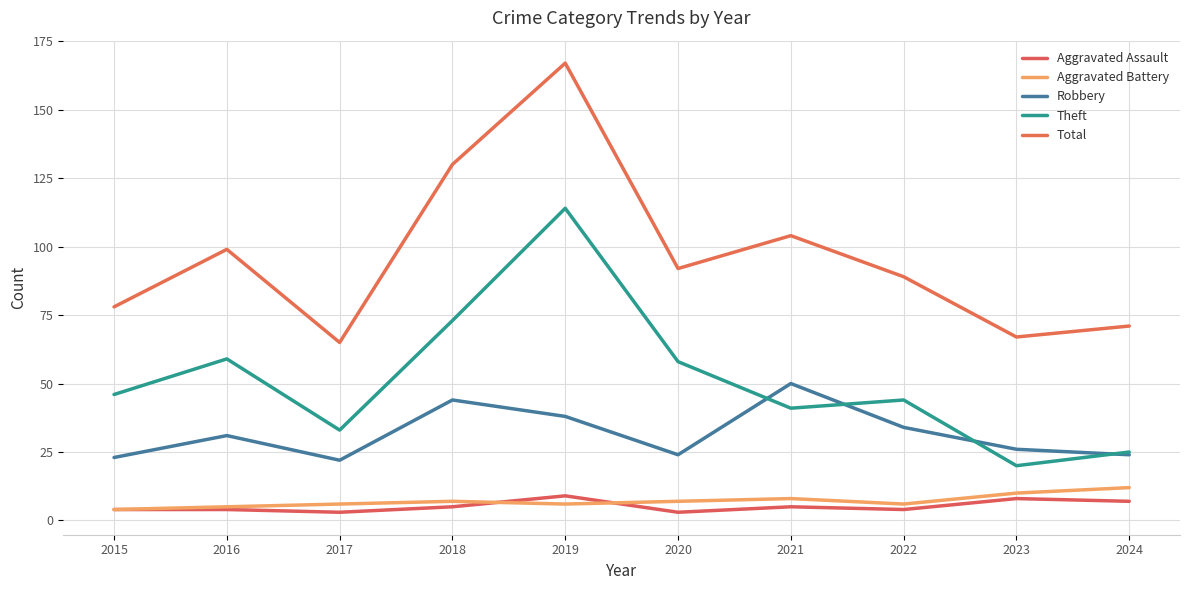

What is the difference between the second highest and minimum values in the Aggravated Battery series?

6